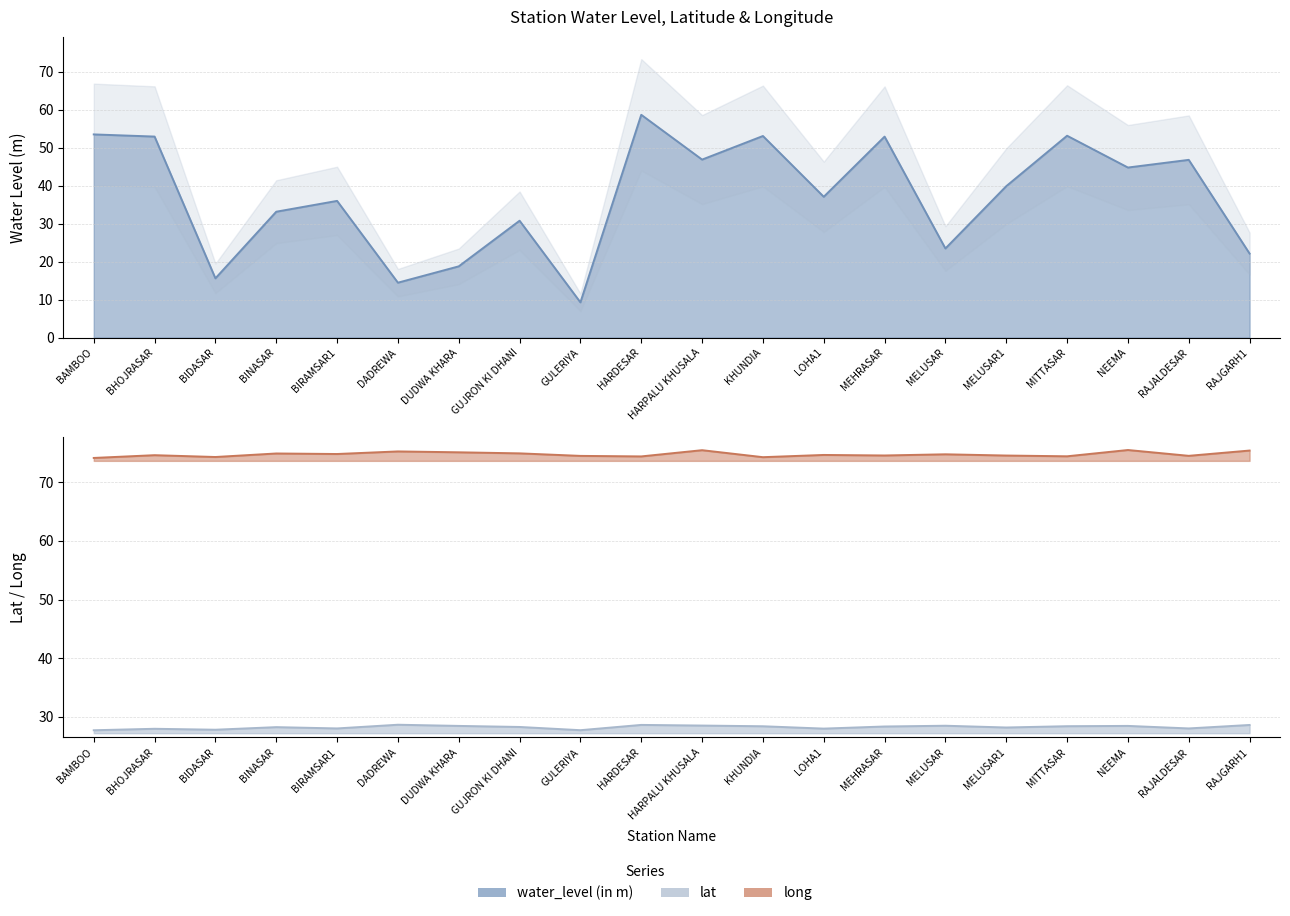

True or false: long and water_level (in m) intersect in this chart.

False